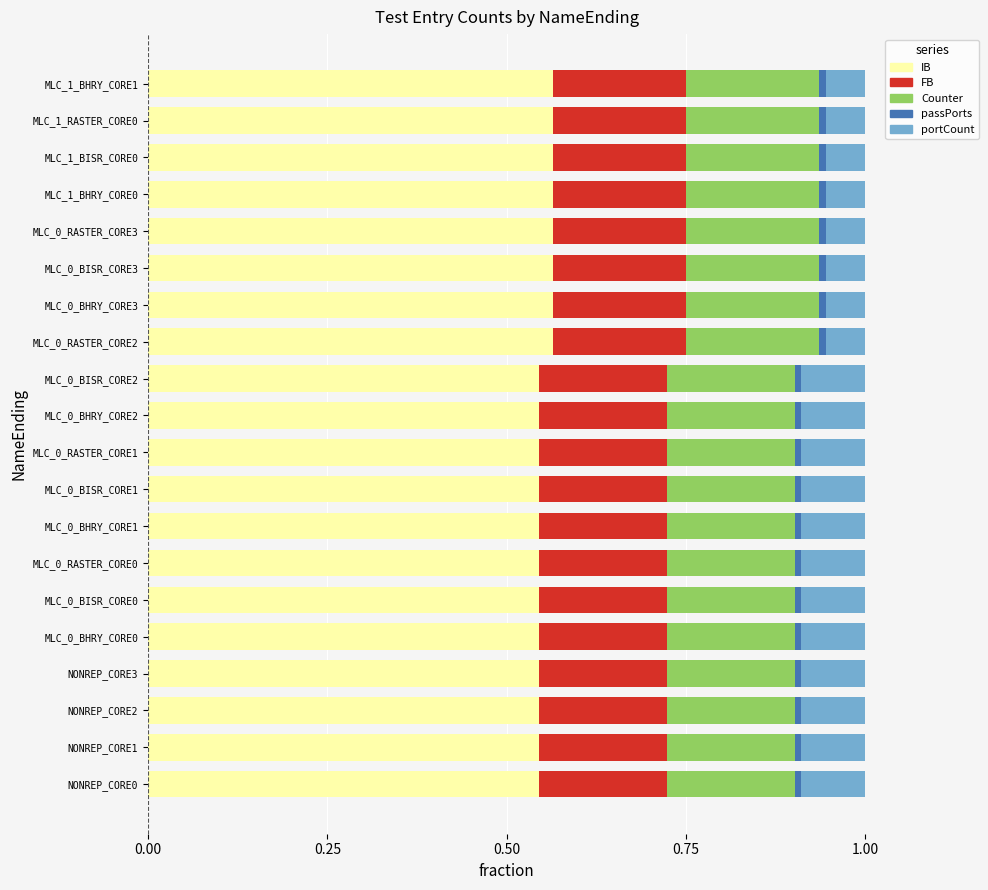

Is it true that IB equals 0.1 at MLC_0_RASTER_CORE0?

False